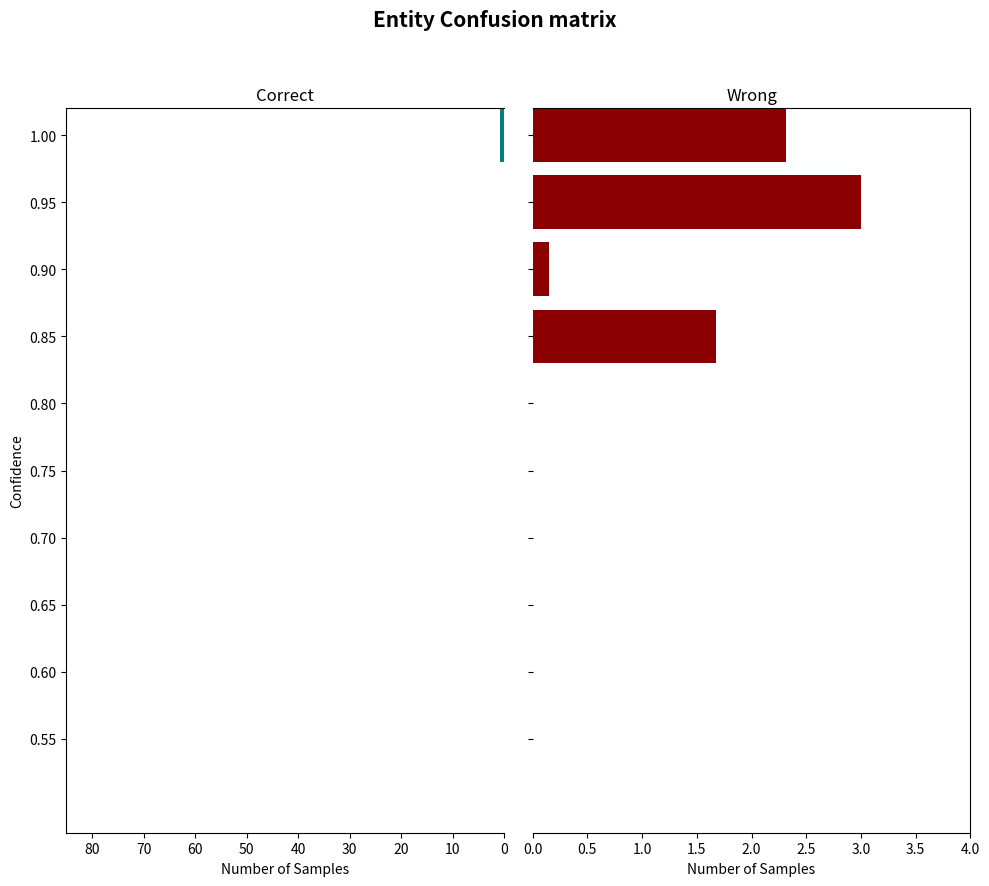

What are all the series names shown in the legend?

Correct, Wrong